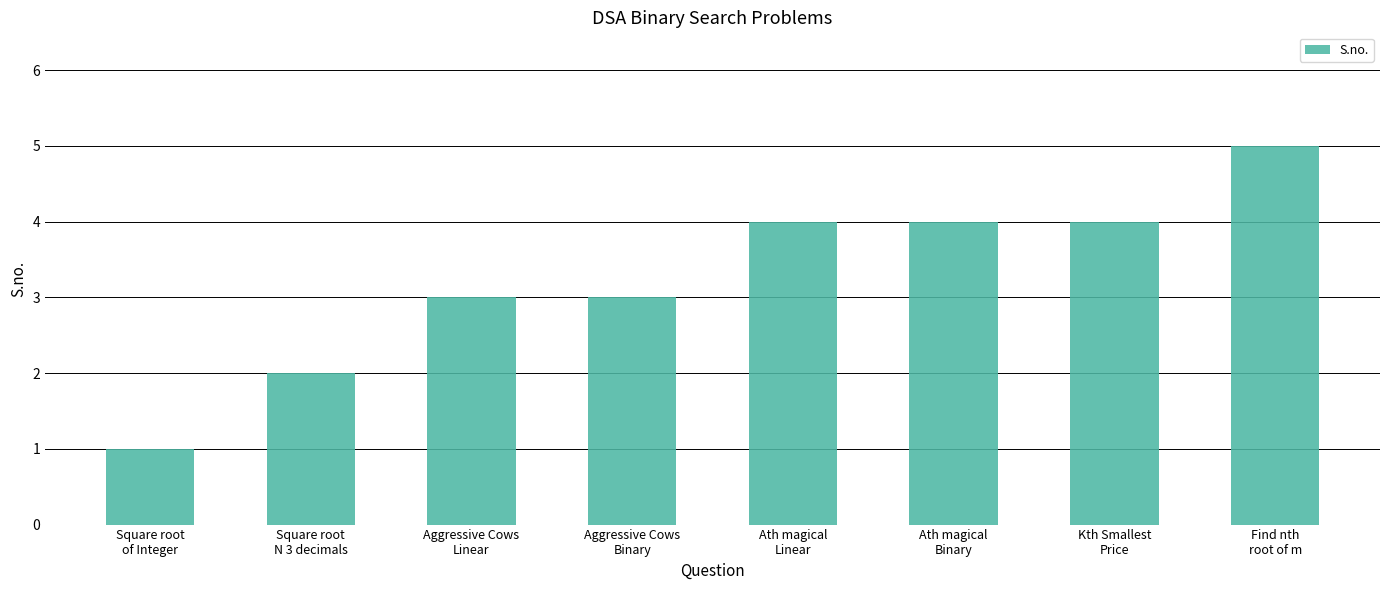

Reading right to left, what are all the values shown in this chart?

Find nth
root of m=5	Kth Smallest
Price=4	Ath magical
Binary=4	Ath magical
Linear=4	Aggressive Cows
Binary=3	Aggressive Cows
Linear=3	Square root
N 3 decimals=2	Square root
of Integer=1